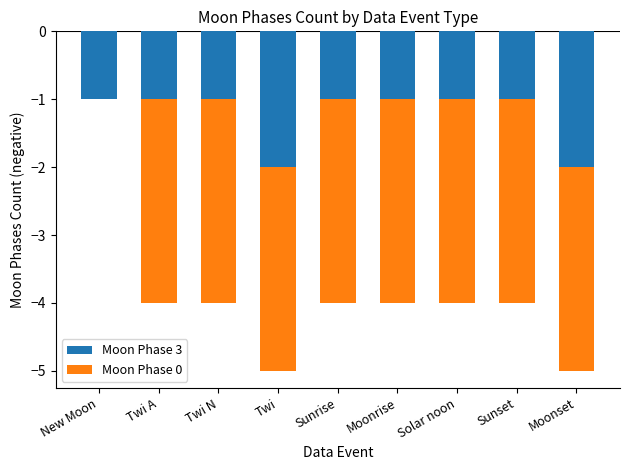

Rank the categories by Moon Phase 3 value from lowest to highest.

Twi, Moonset, New Moon, Twi A, Twi N, Sunrise, Moonrise, Solar noon, Sunset